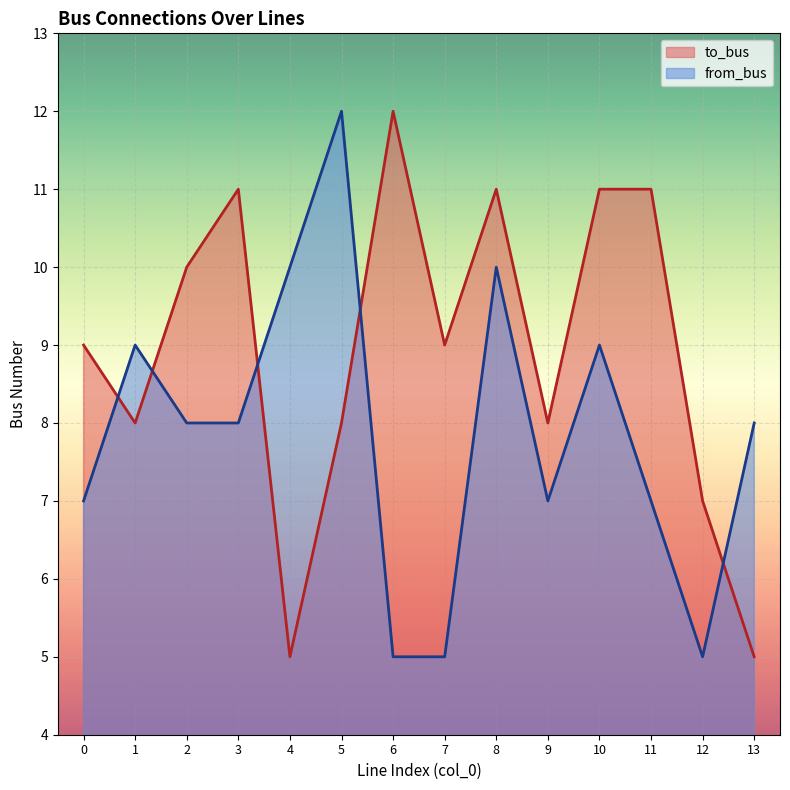

Which series has the widest spread of values?

to_bus